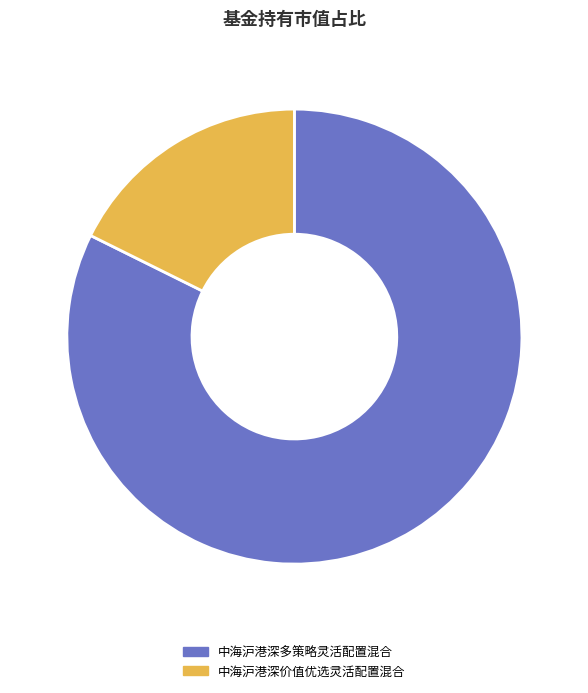

The 中海沪港深多策略灵活配置混合 slice represents 82% of the pie. True or false?

True